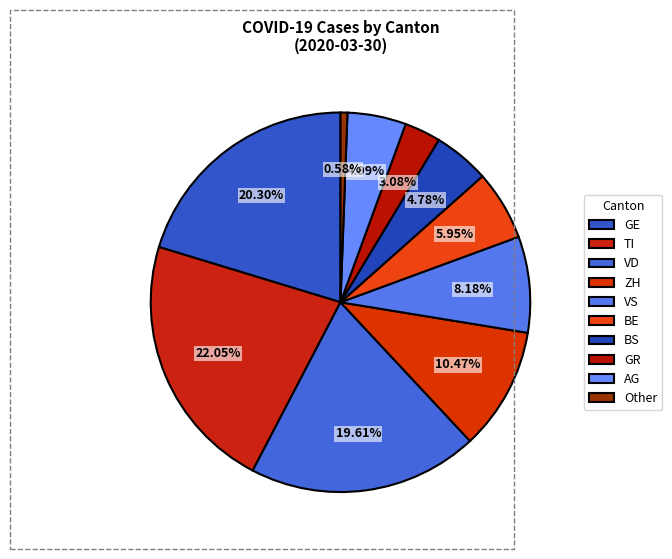

What is the ratio of the value at ZH to the value at GE?

0.5